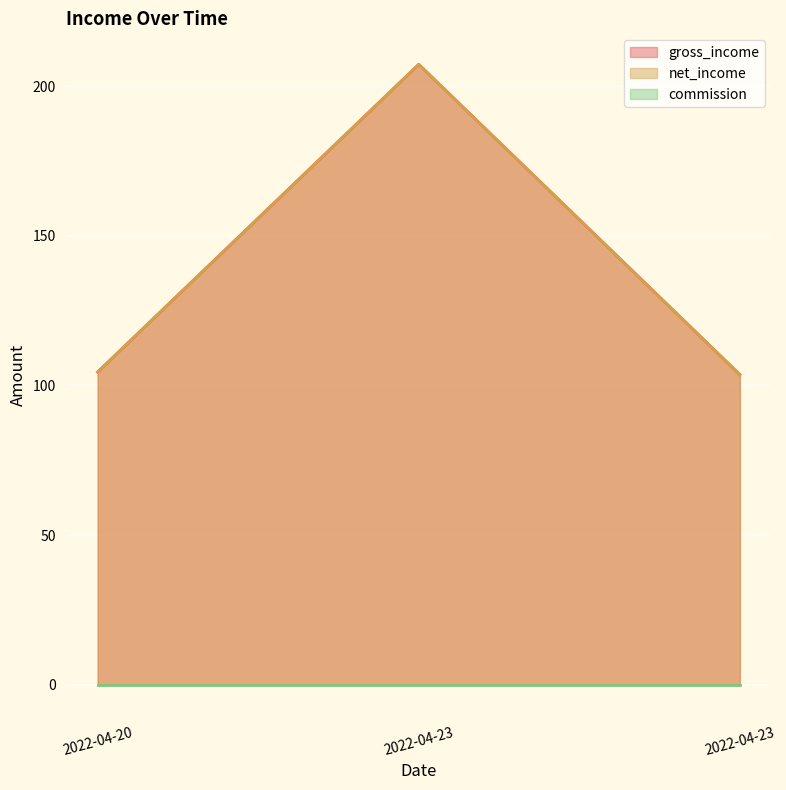

What is the lowest value of the gross_income series?

103.7